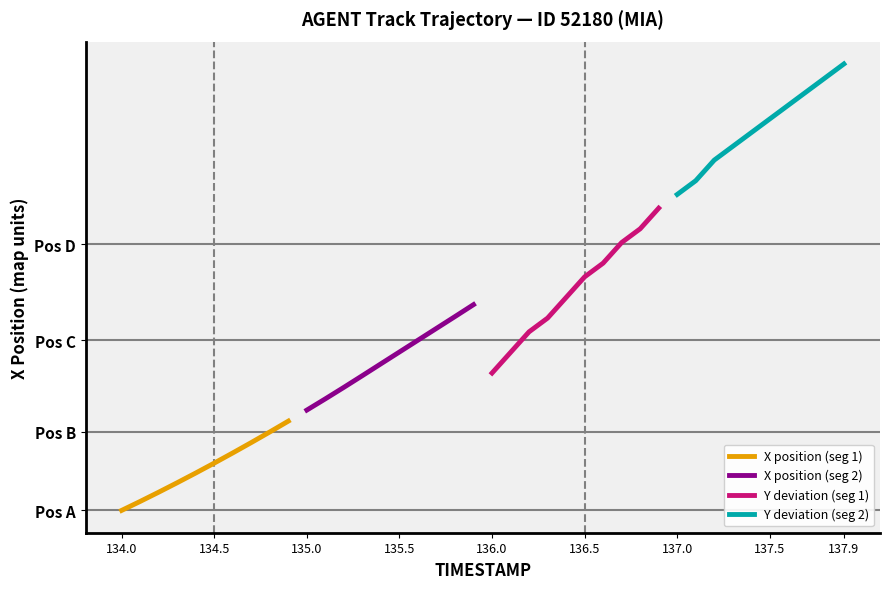

What are all the series names shown in the legend?

X position (seg 1), X position (seg 2), Y deviation (seg 1), Y deviation (seg 2)